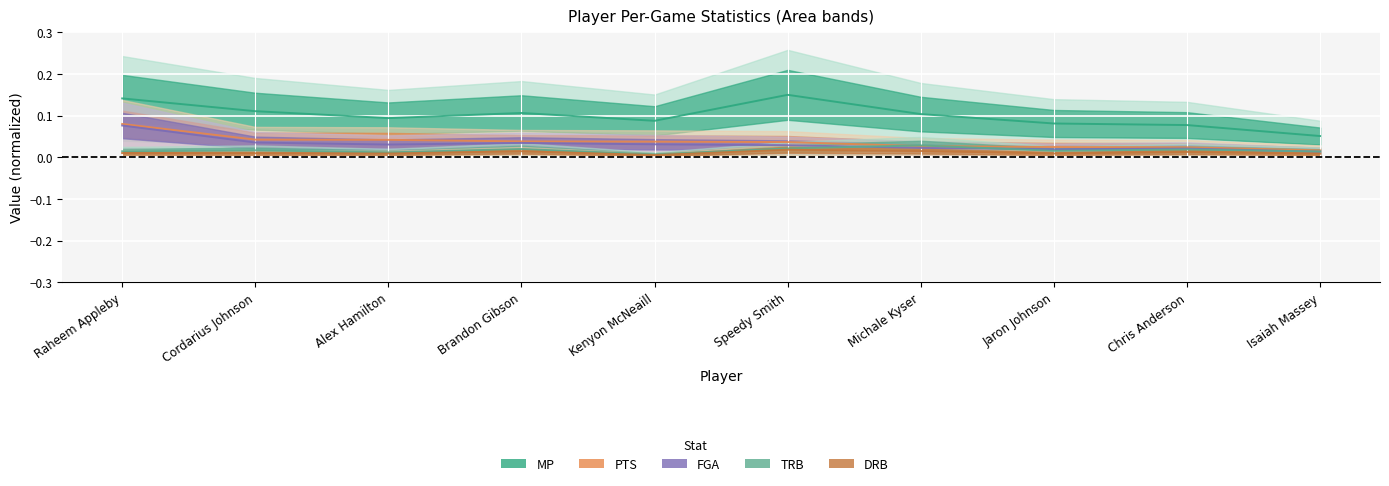

Is it true that PTS equals 0.0 at Alex Hamilton?

True